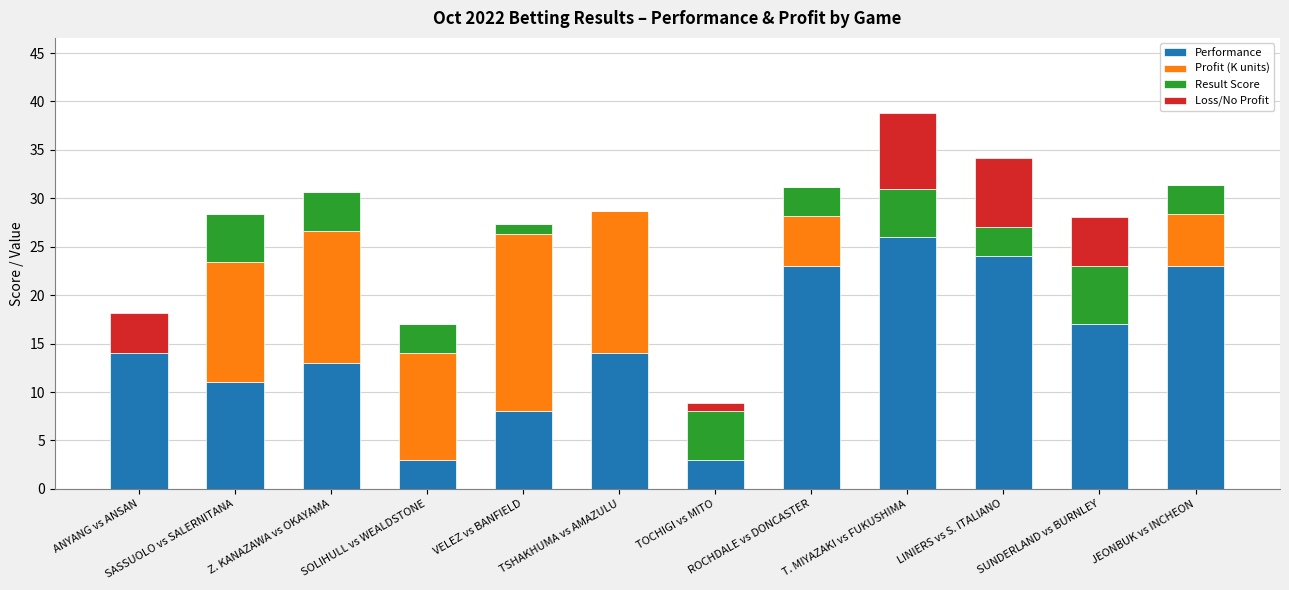

The value of Performance at SUNDERLAND vs BURNLEY is 26.3. True or false?

False